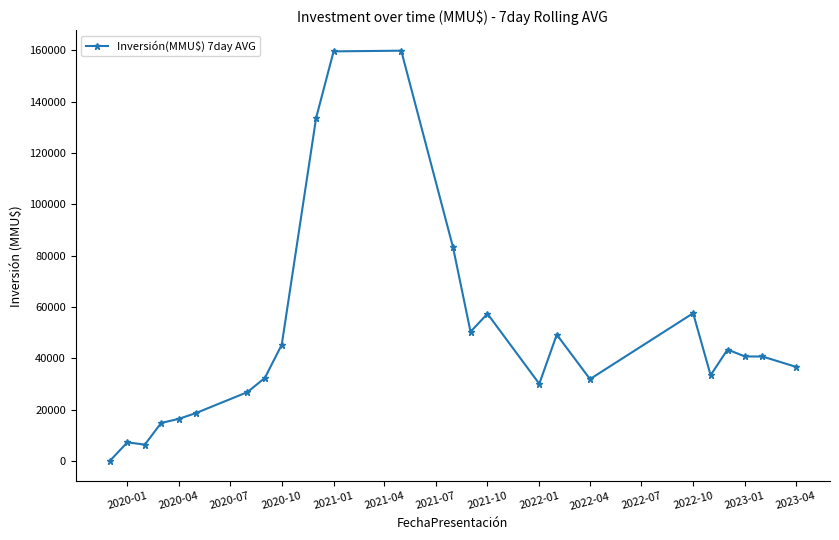

What is the value of the 10th point from the left?

133607.8